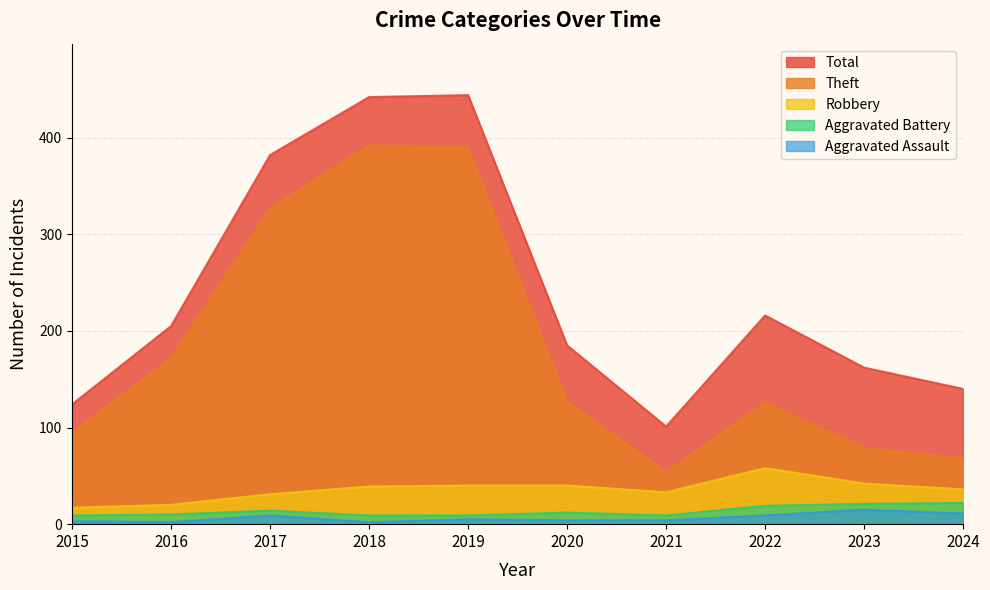

Reading left to right, transcribe all the data shown in this chart.

Aggravated Assault: 3	2	9	2	5	4	4	9	15	11
Aggravated Battery: 9	10	14	9	9	12	9	19	21	22
Robbery: 17	20	31	39	40	40	33	58	42	36
Theft: 95	172	327	392	390	127	54	126	79	68
Total: 124	205	382	442	444	185	101	216	162	140